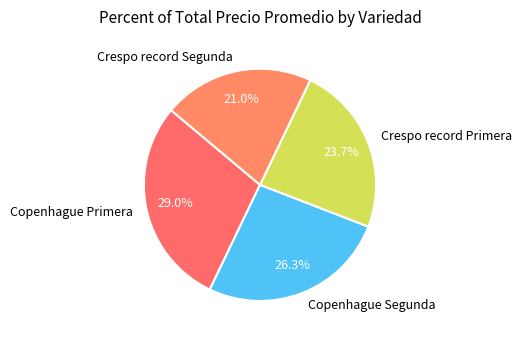

Which has a higher value, Crespo record Primera or Crespo record Segunda?

Crespo record Primera